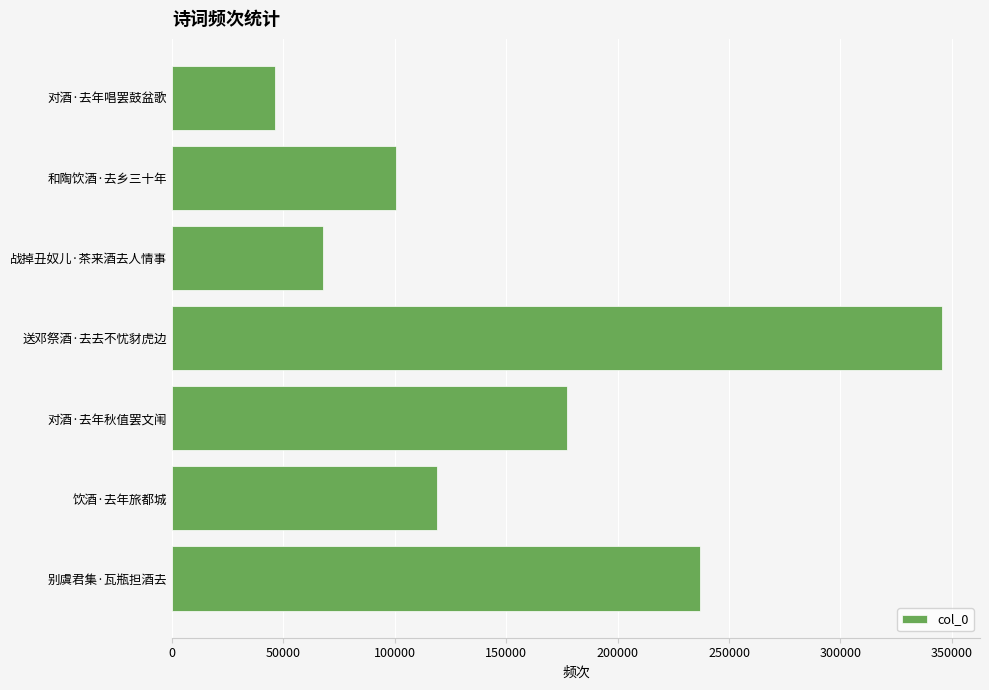

What is the average value?

156178